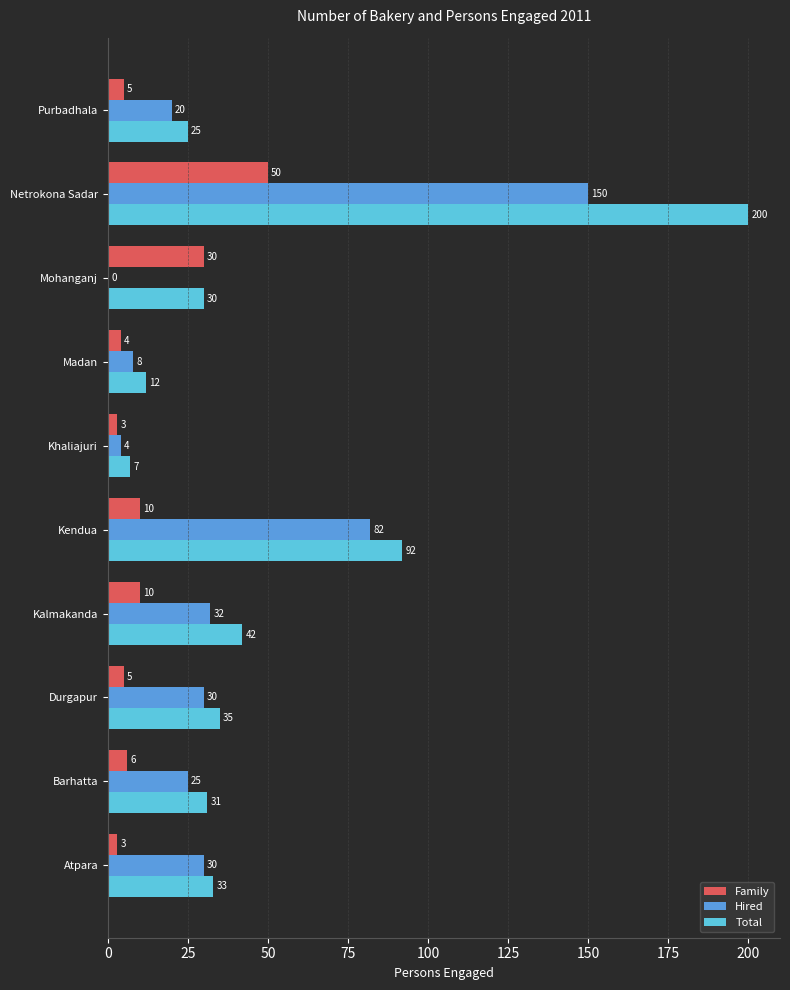

Where is Total nearest to the value 103?

Kendua